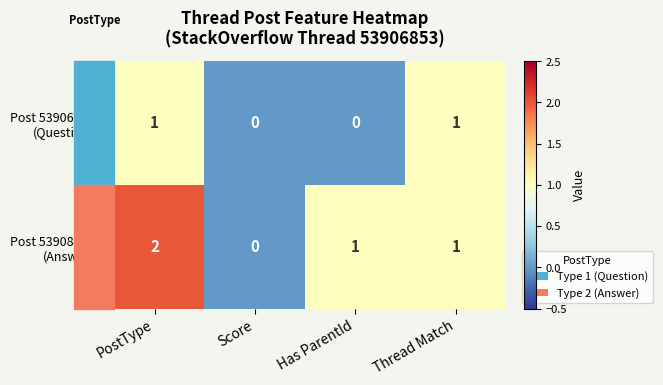

At which category is the sum across all series the highest?

PostType